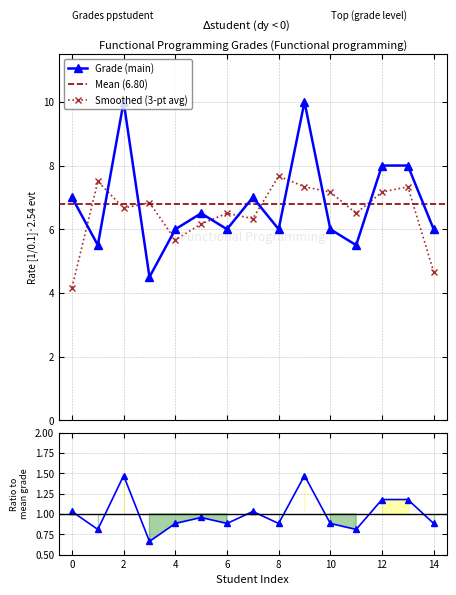

What is the value of the Smoothed (3-pt avg) point at the 3rd from the left?

6.7